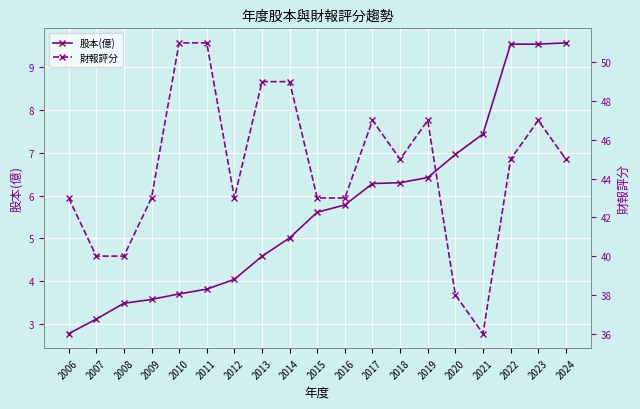

True or false: 財報評分 has a value of 70.6 at 2006.

False